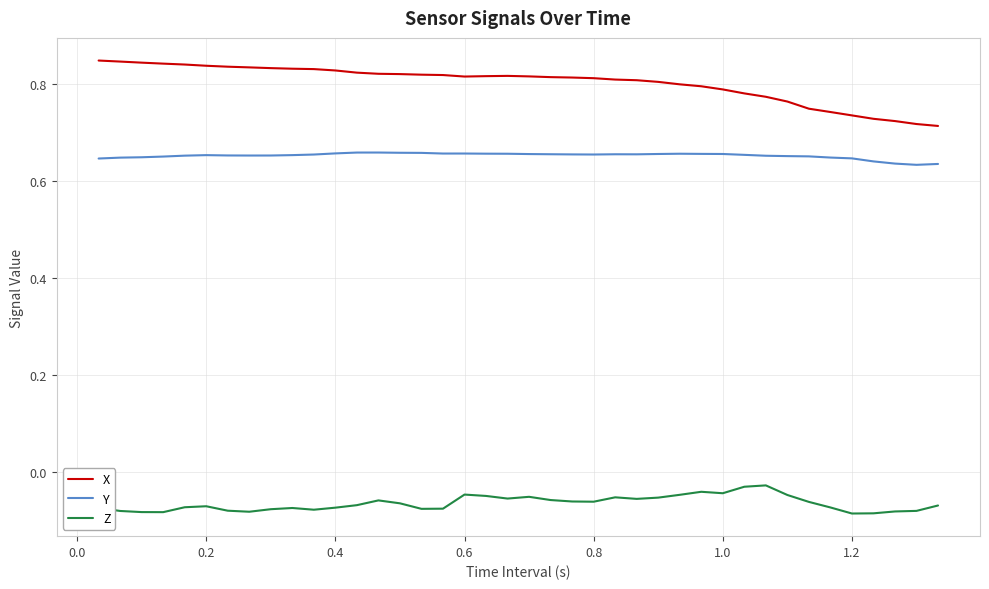

How many Y values are between 0 and 1?

40